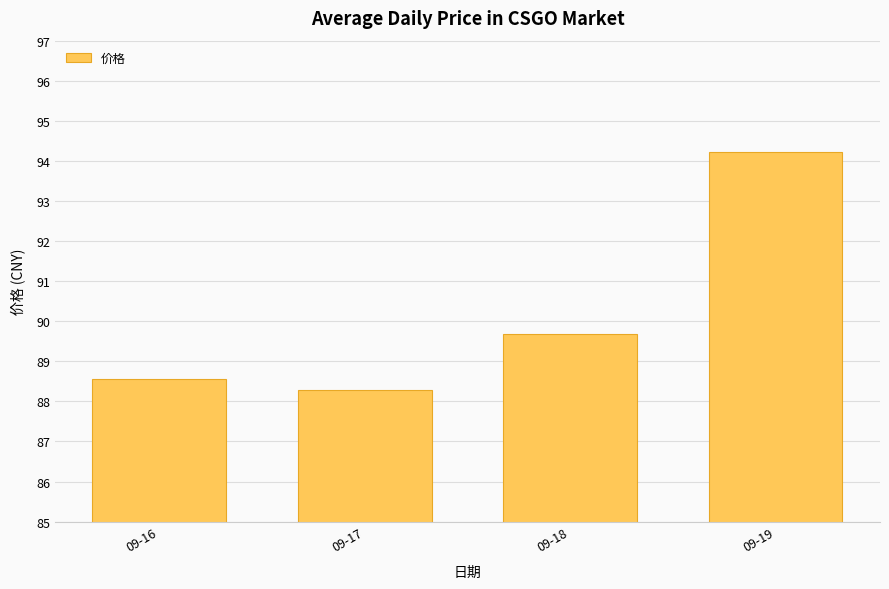

What is the value of the 1st bar from the left?

88.6